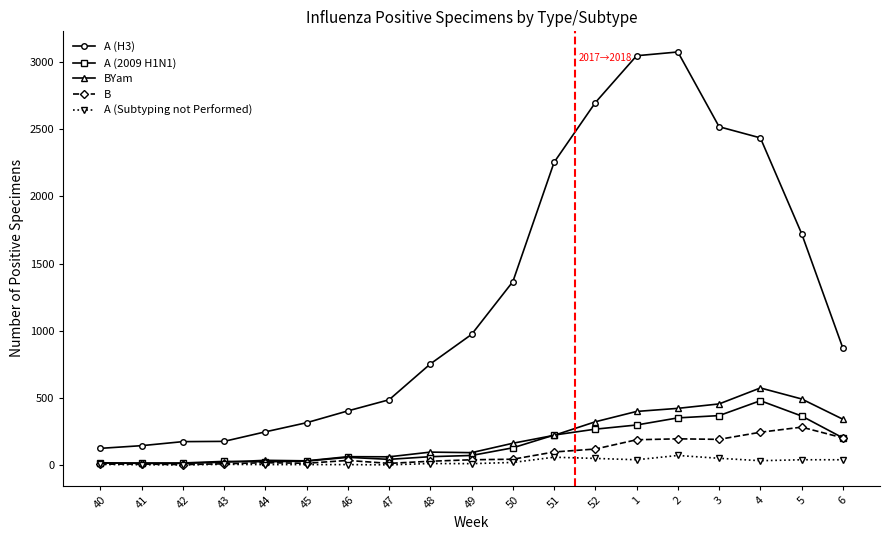

True or false: A (2009 H1N1) has more than 0 interior local peaks.

True